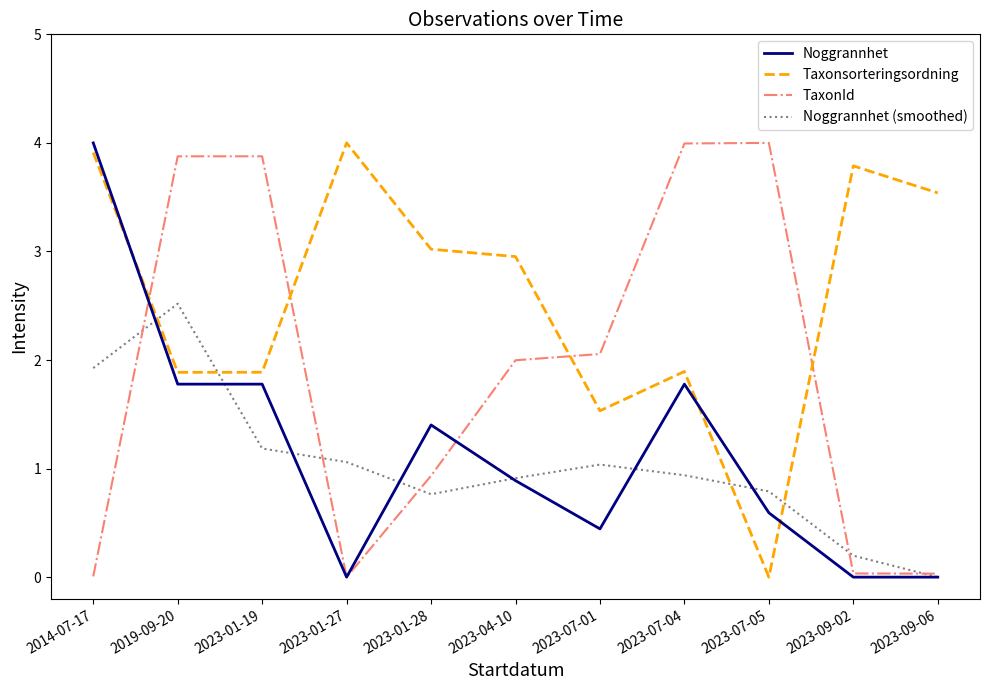

What is the maximum value shown in the chart?

4.0